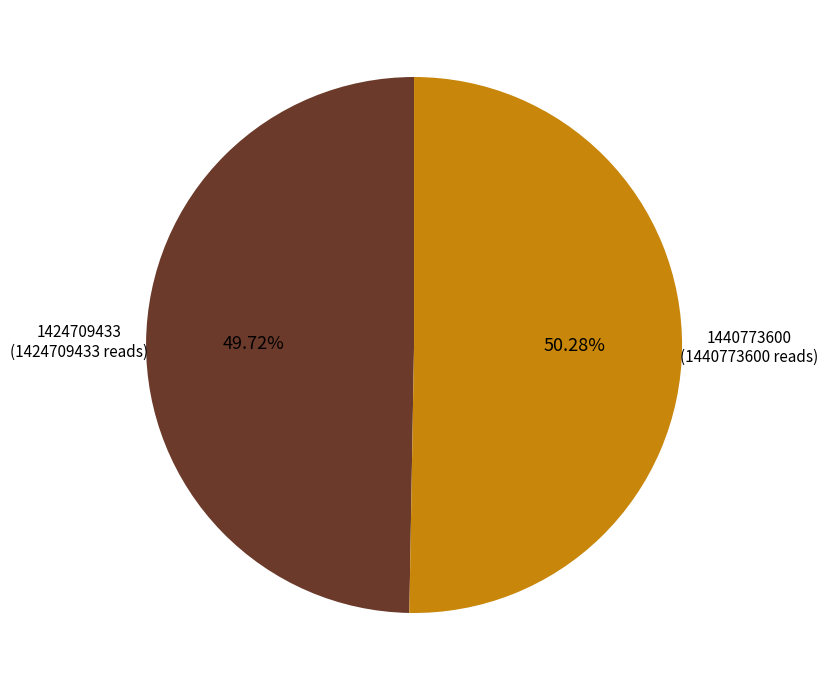

Is there a majority slice in this chart?

Yes